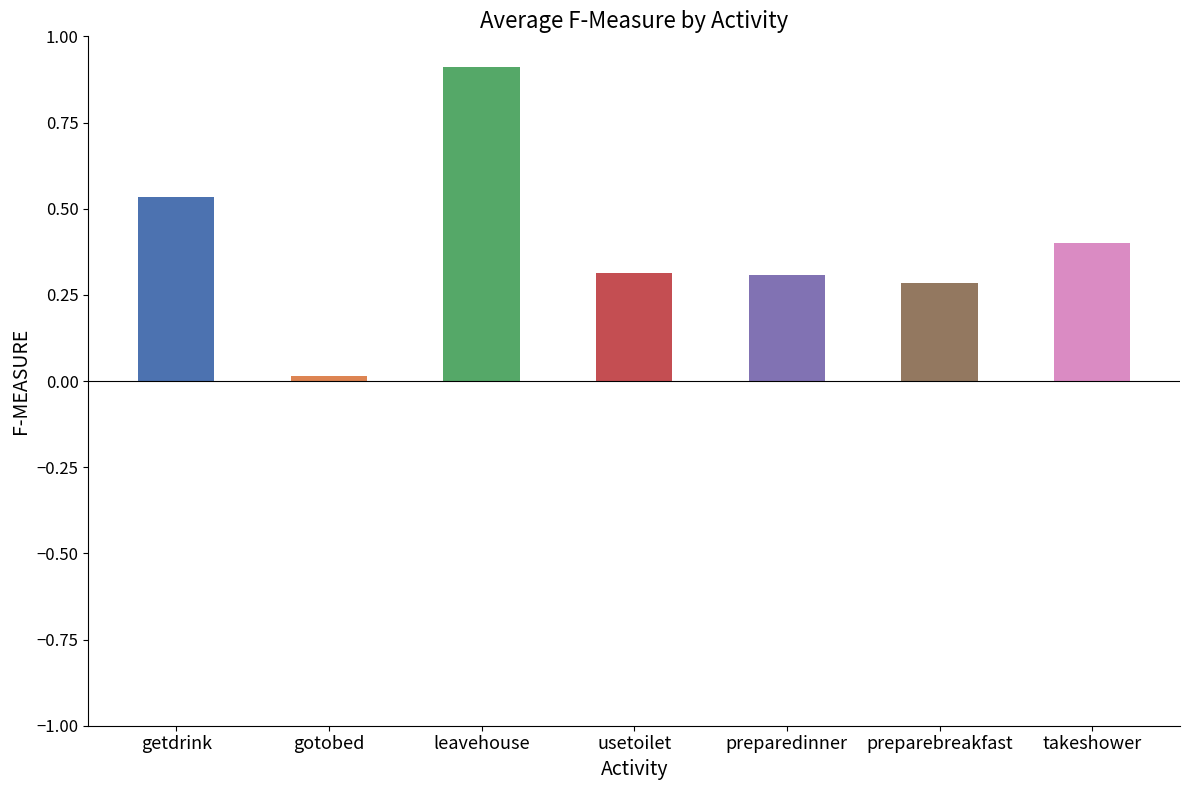

How many bars are there in total?

7